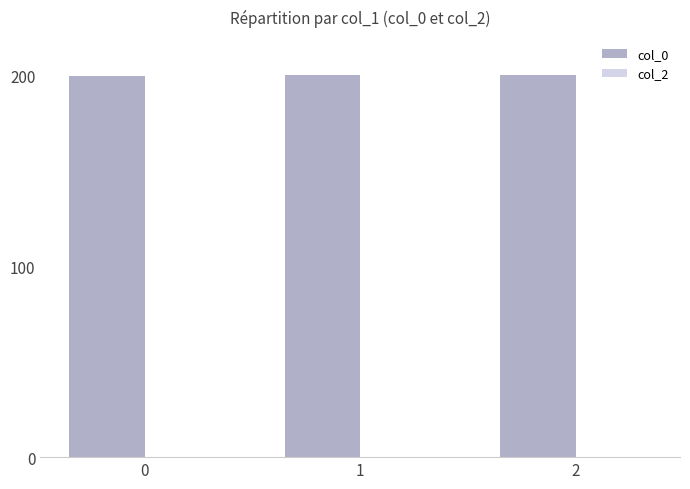

What is the value of the 3rd bar from the left?

200.0